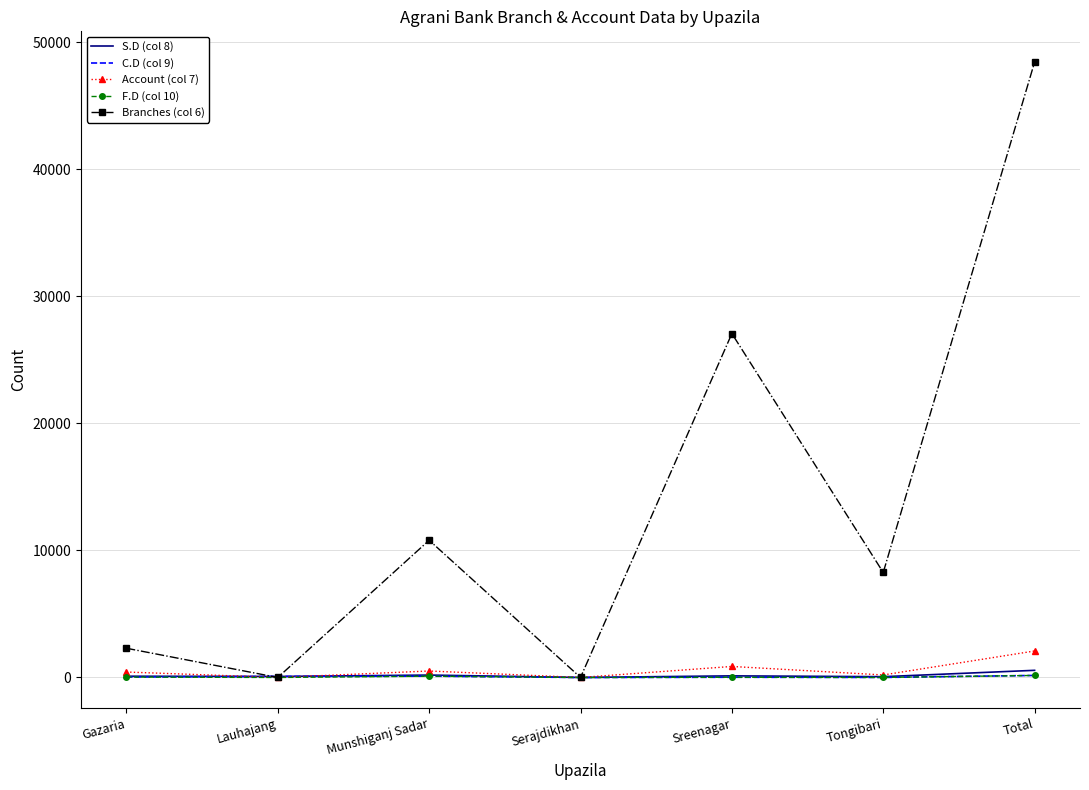

What is the difference between the maximum and minimum values in the Branches (col 6) series?

48429